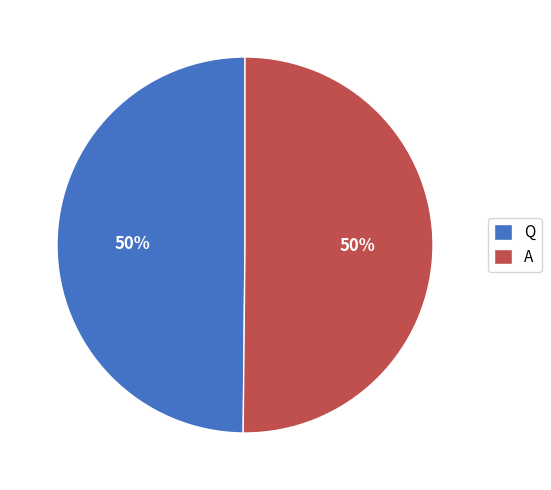

Combined, do A and Q account for over 50%?

Yes